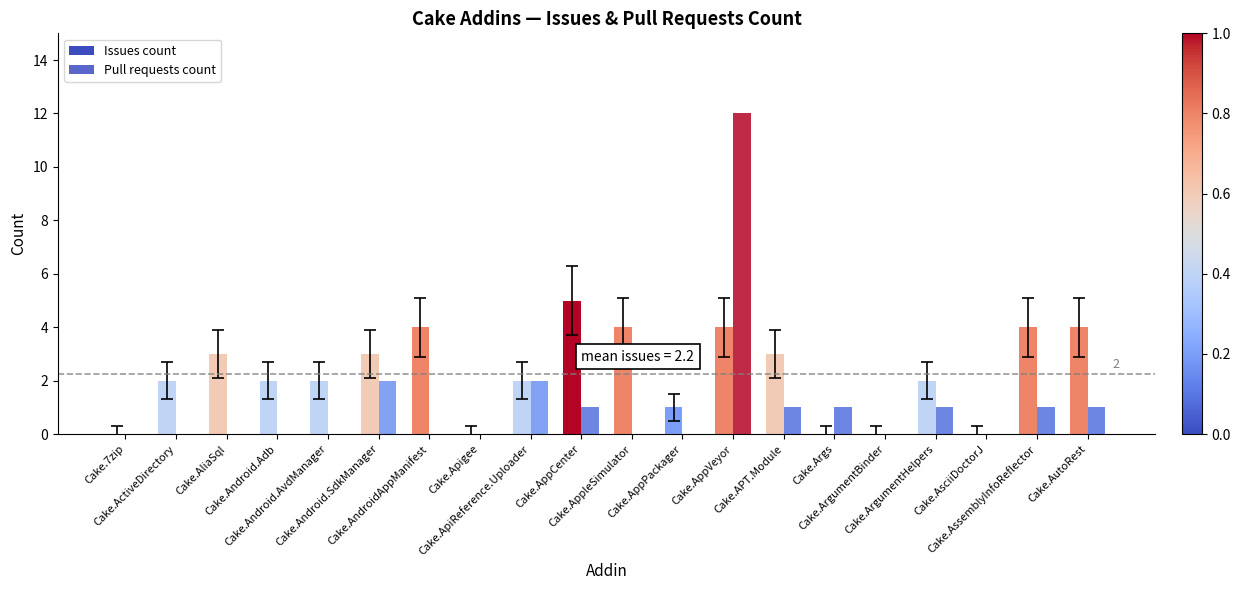

Reading right to left, list all the values displayed in this chart.

Issues count: Cake.AutoRest=4	Cake.AssemblyInfoReflector=4	Cake.AsciiDoctorJ=0	Cake.ArgumentHelpers=2	Cake.ArgumentBinder=0	Cake.Args=0	Cake.APT.Module=3	Cake.AppVeyor=4	Cake.AppPackager=1	Cake.AppleSimulator=4	Cake.AppCenter=5	Cake.ApiReference.Uploader=2	Cake.Apigee=0	Cake.AndroidAppManifest=4	Cake.Android.SdkManager=3	Cake.Android.AvdManager=2	Cake.Android.Adb=2	Cake.AliaSql=3	Cake.ActiveDirectory=2	Cake.7zip=0
Pull requests count: Cake.AutoRest=1	Cake.AssemblyInfoReflector=1	Cake.AsciiDoctorJ=0	Cake.ArgumentHelpers=1	Cake.ArgumentBinder=0	Cake.Args=1	Cake.APT.Module=1	Cake.AppVeyor=12	Cake.AppPackager=0	Cake.AppleSimulator=0	Cake.AppCenter=1	Cake.ApiReference.Uploader=2	Cake.Apigee=0	Cake.AndroidAppManifest=0	Cake.Android.SdkManager=2	Cake.Android.AvdManager=0	Cake.Android.Adb=0	Cake.AliaSql=0	Cake.ActiveDirectory=0	Cake.7zip=0